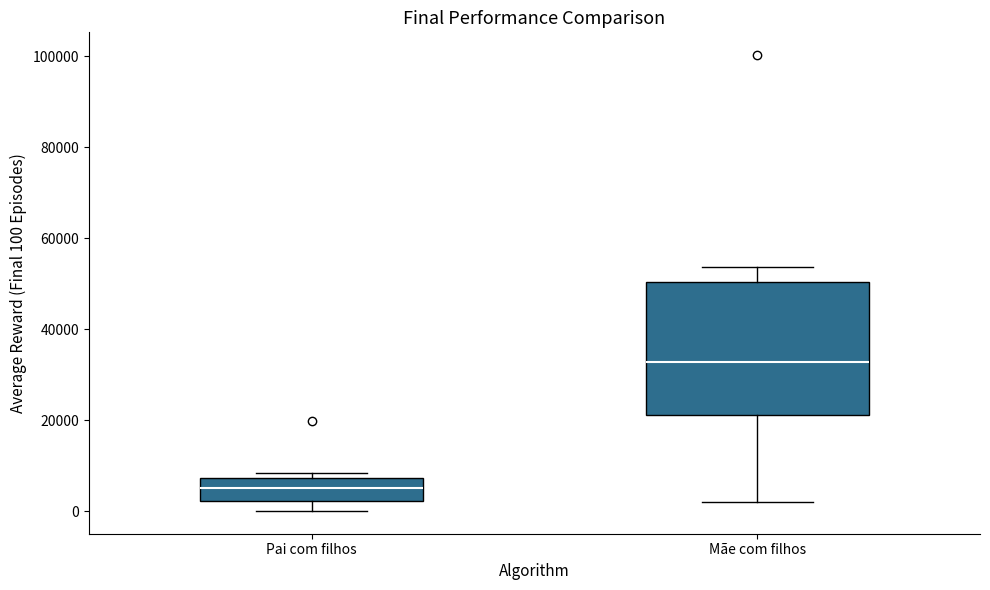

Where does the lower whisker of the box for Pai com filhos end on the y-axis? The values are not printed on the chart, so give them approximately, as read against the axis.

0